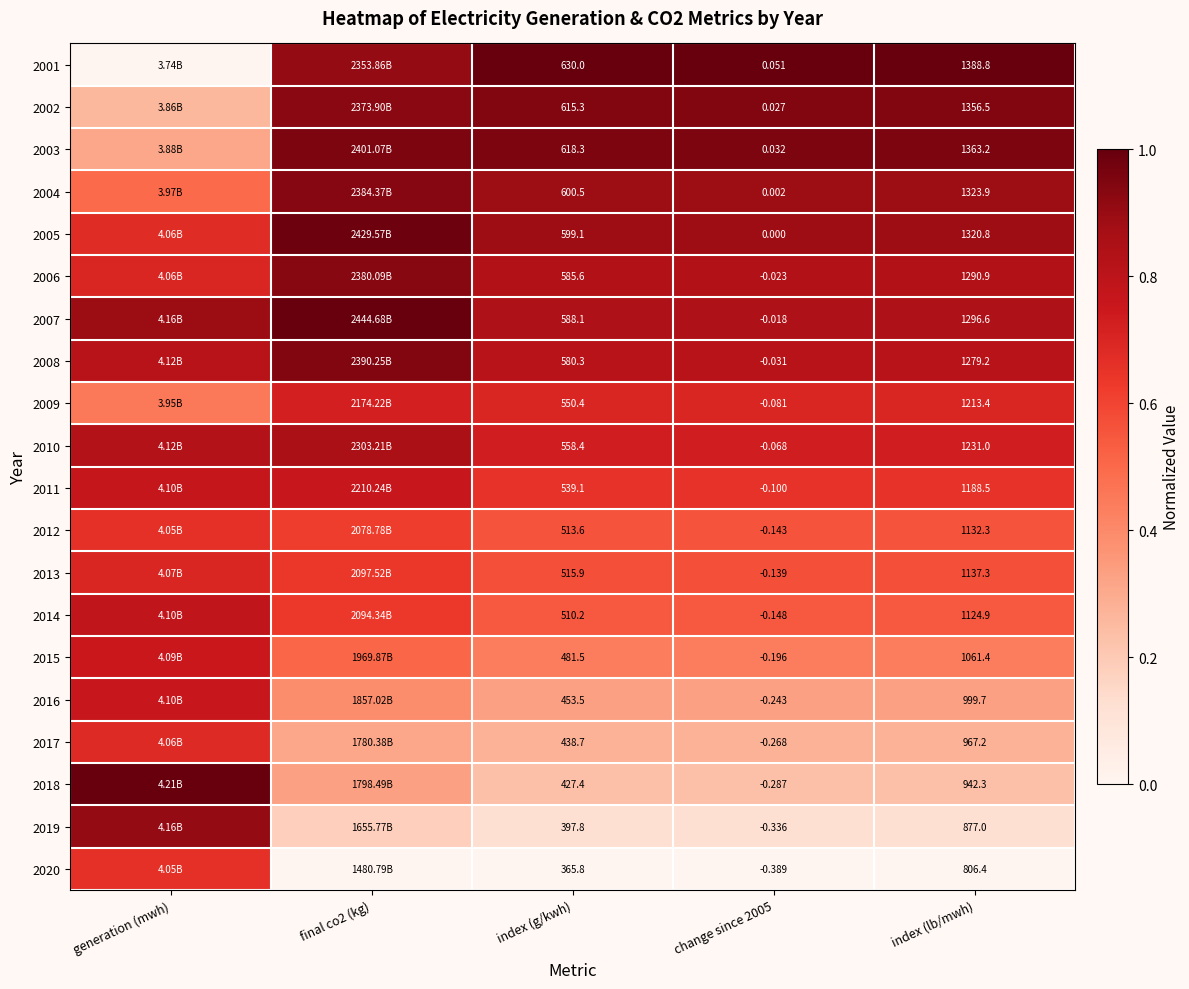

Is the value of 2009 at index (lb/mwh) greater than the value of 2019 at index (lb/mwh)?

Yes